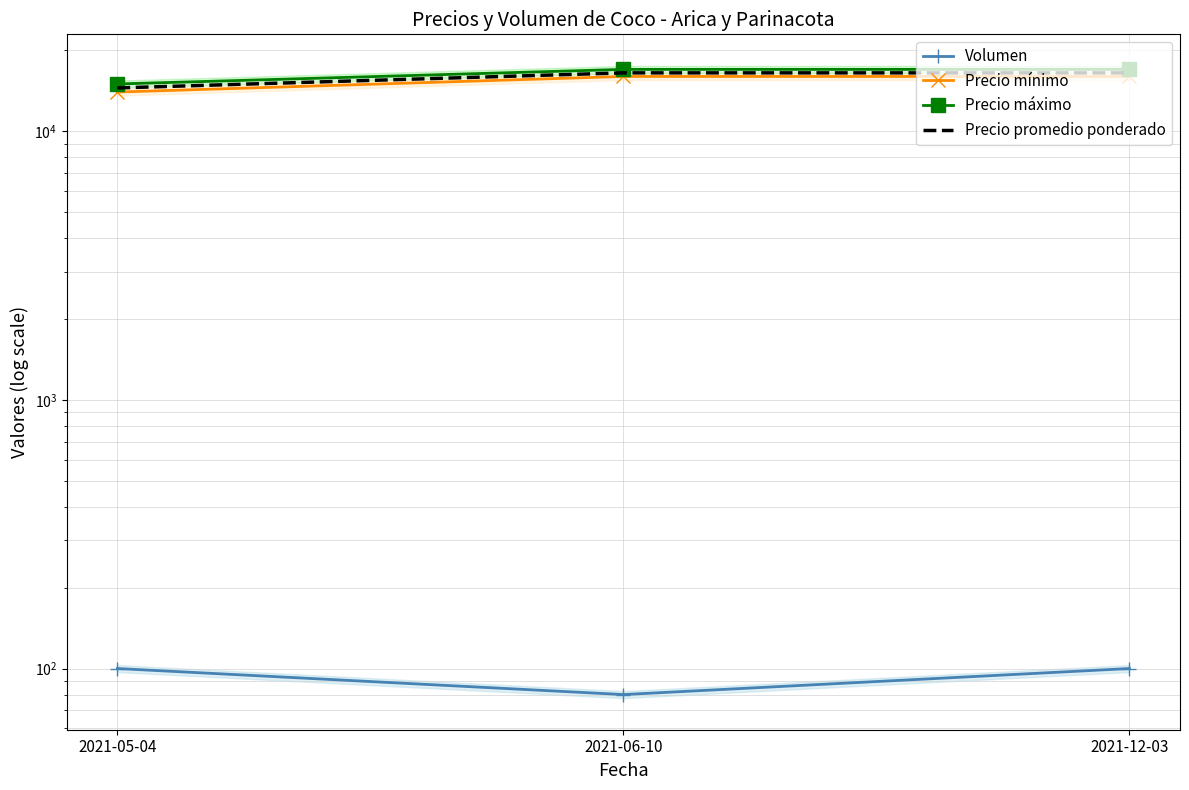

What is the value of the Precio máximo point at the 2nd from the left?

17000